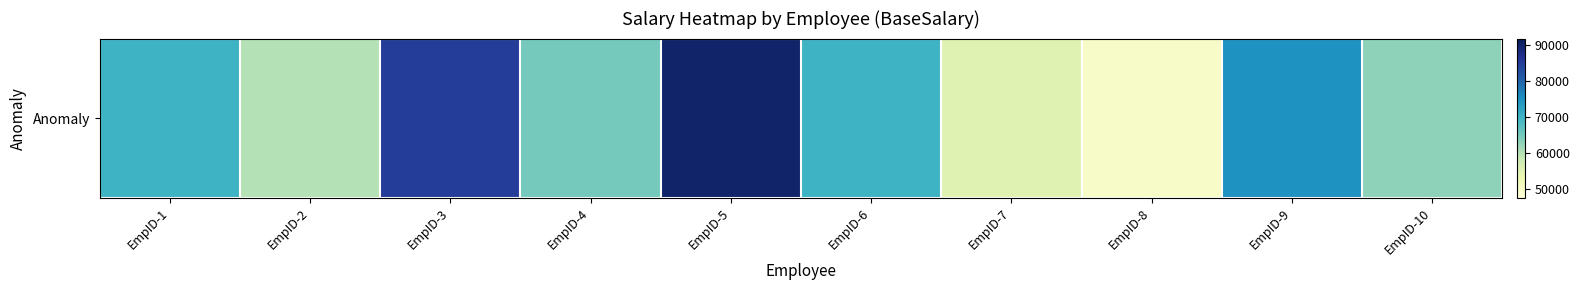

Between EmpID-9 and EmpID-7, which is larger?

EmpID-9